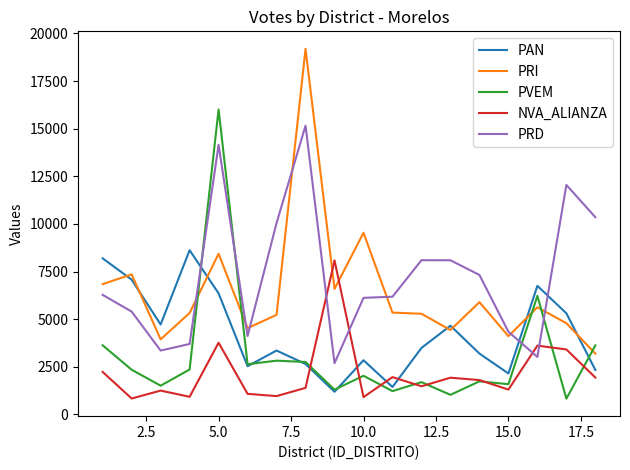

What is the highest value of the PAN series?

8620